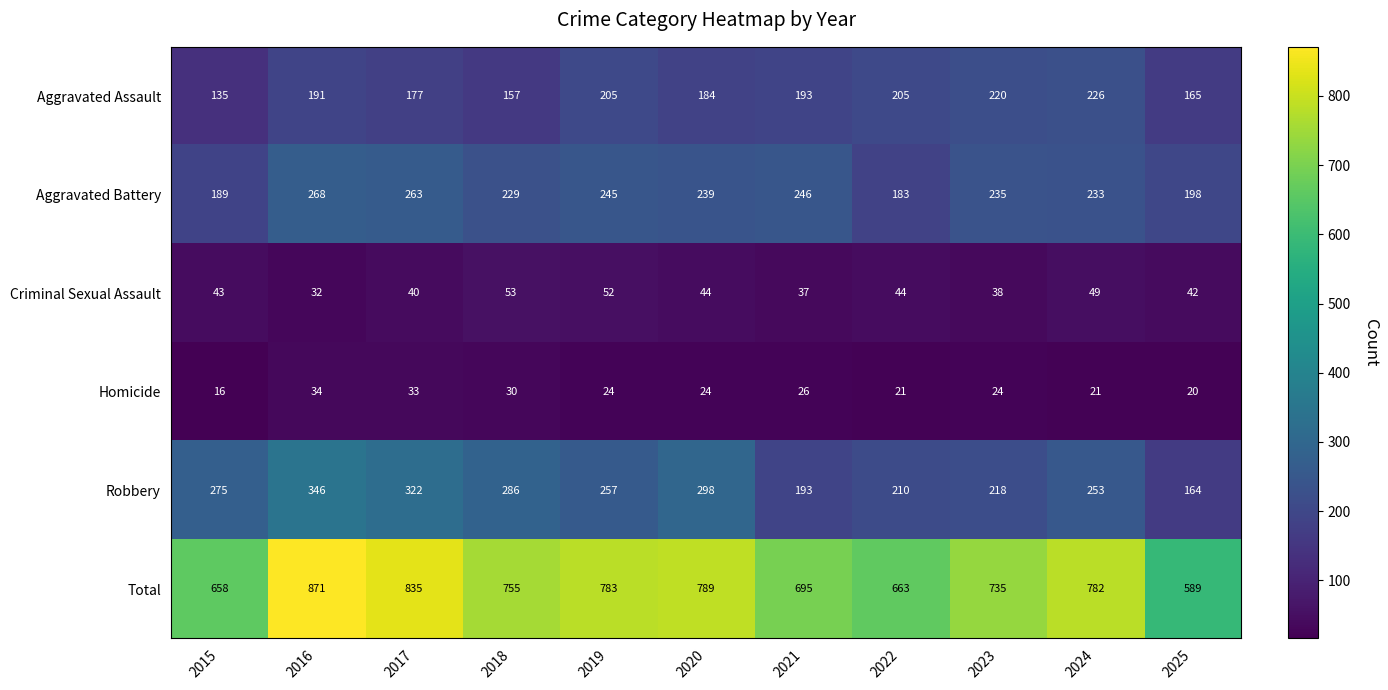

Which series has the largest range (max minus min)?

Total